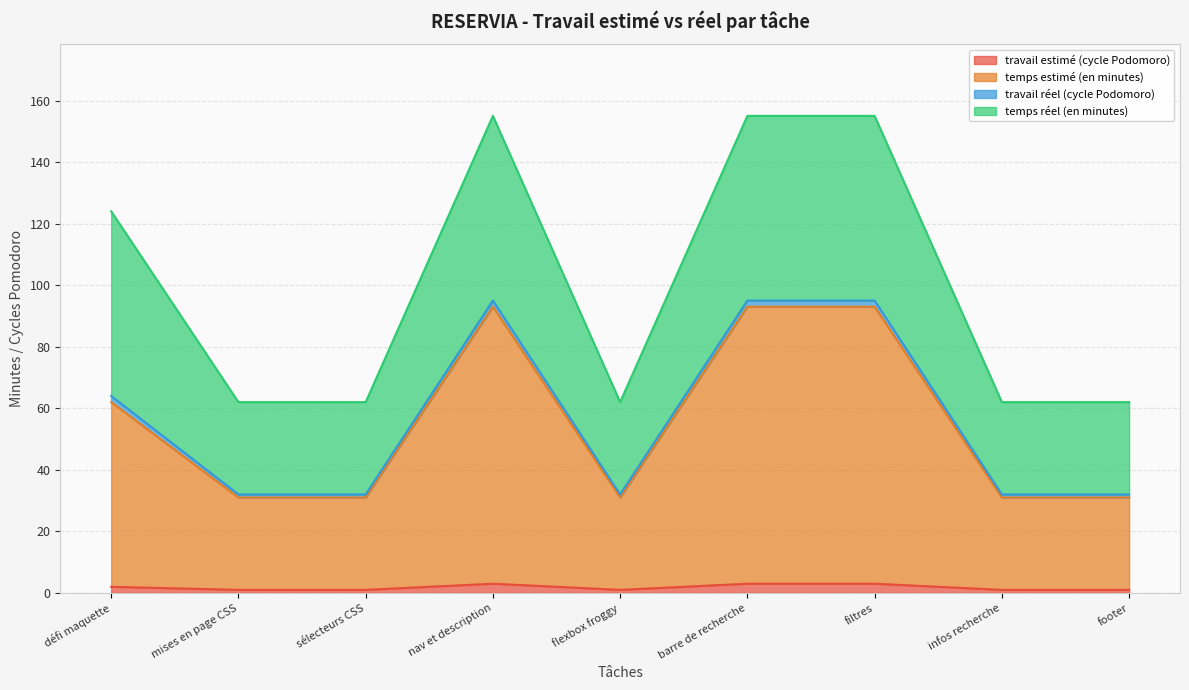

What is the highest value of the travail estimé (cycle Podomoro) series?

3